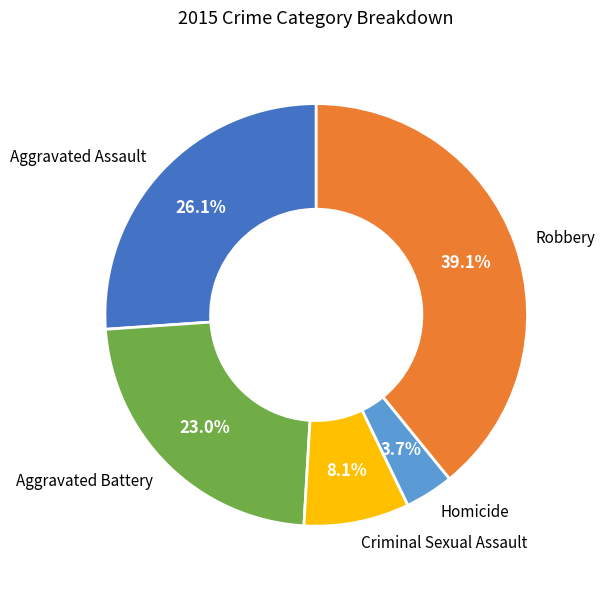

To the nearest percent, what portion does Aggravated Assault represent?

26%